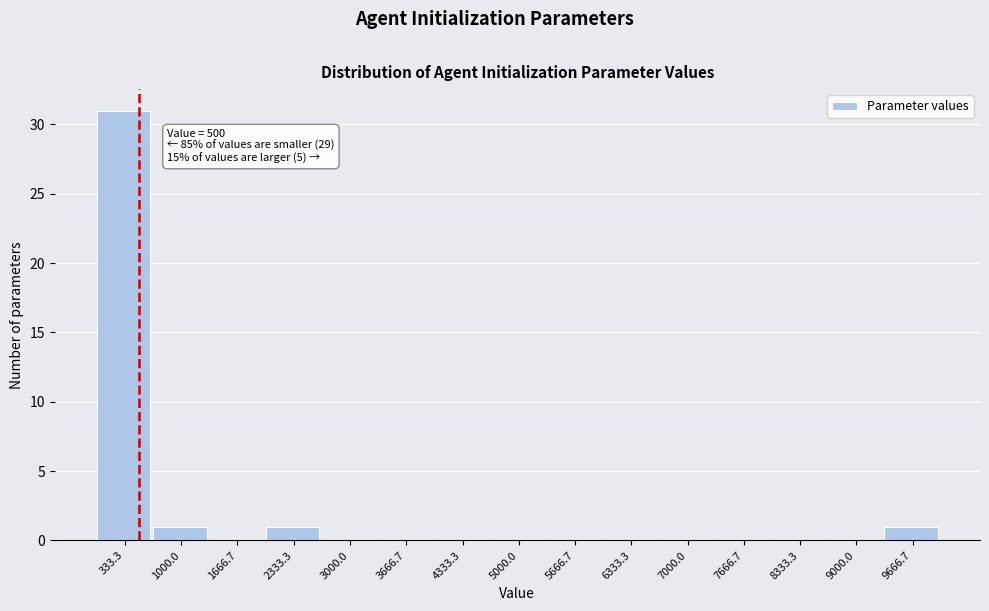

Over which range of the x-axis is the bar tallest?

0 to 700